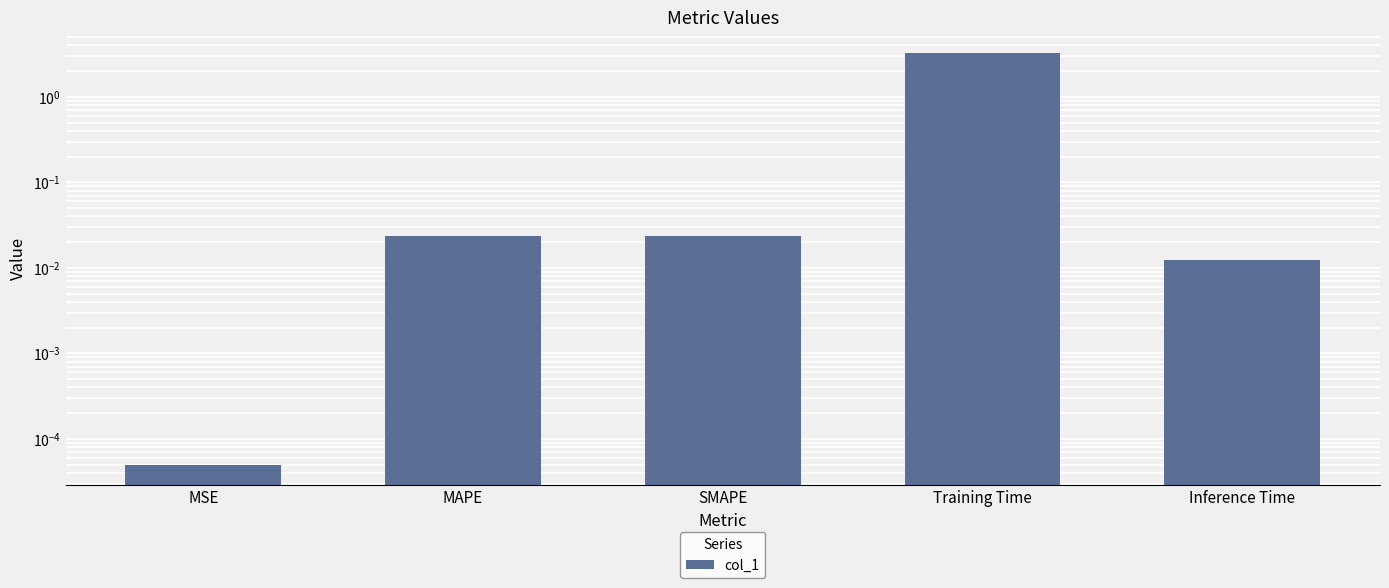

The value at Inference Time is 0.0. True or false?

False